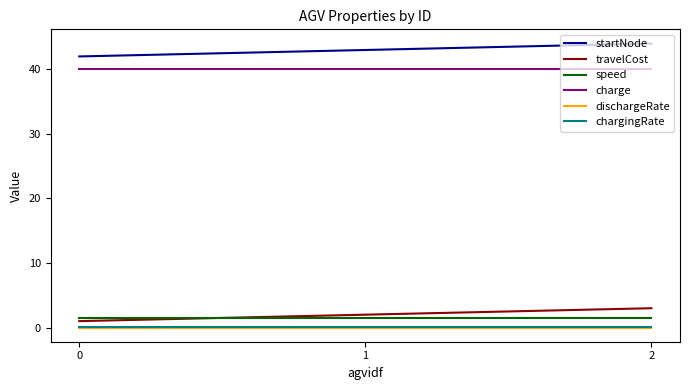

Is the value of travelCost at 0 greater than the value of dischargeRate at 1?

Yes